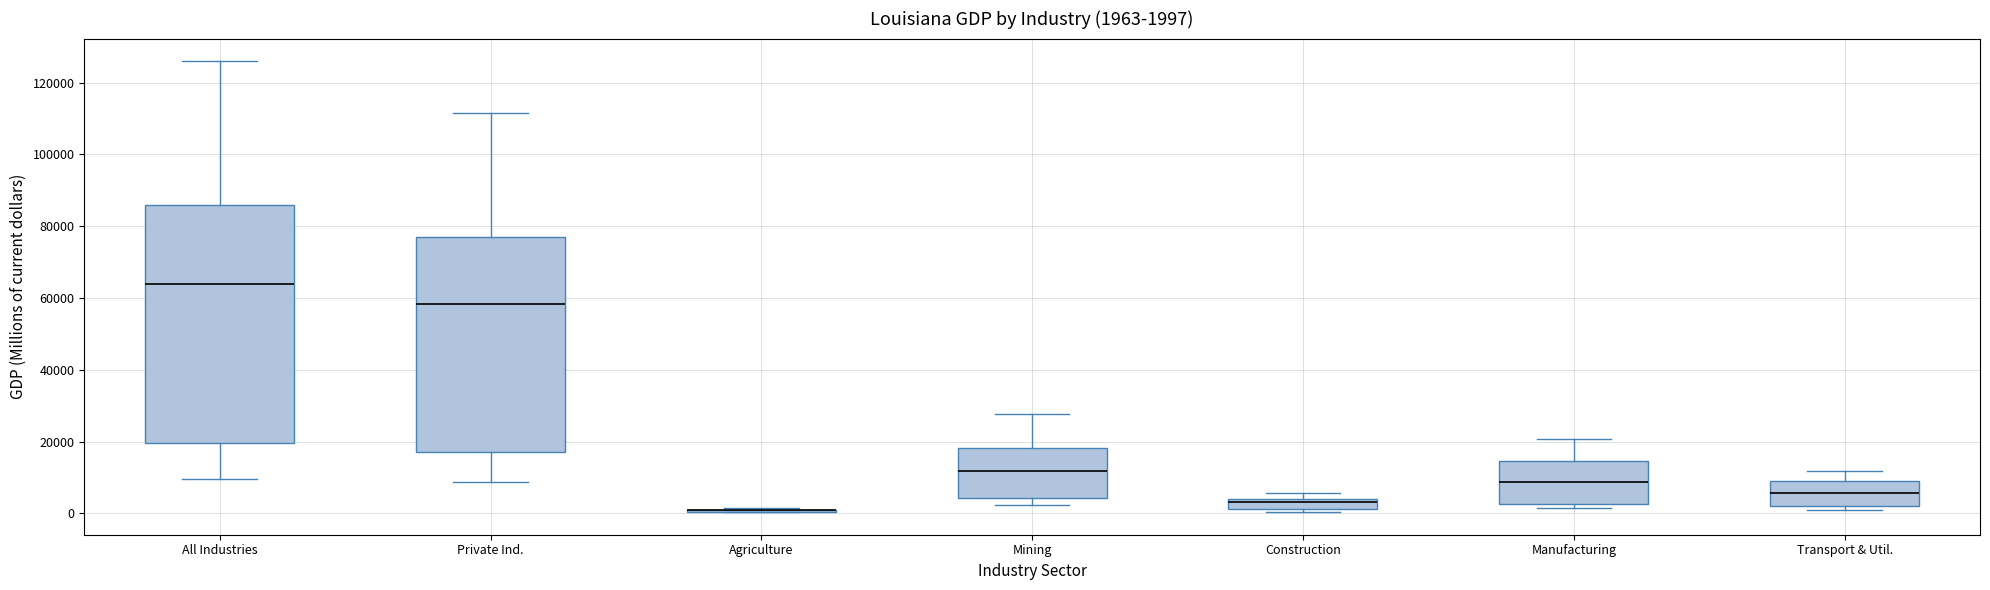

Which box is the tallest, from its lower edge to its upper edge?

All Industries